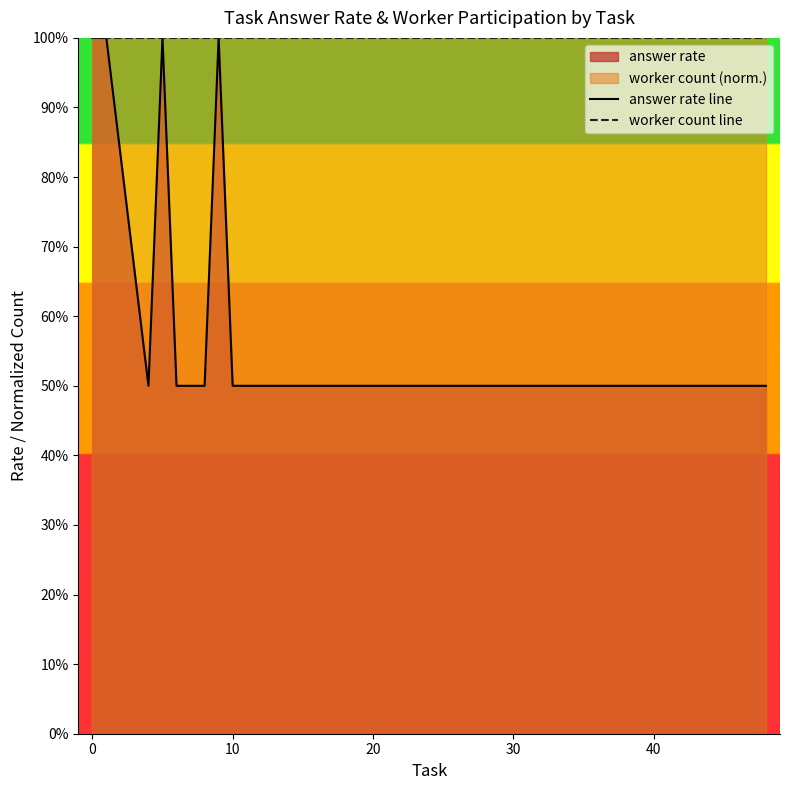

Is it true that worker count line equals 0.5 at 16?

False